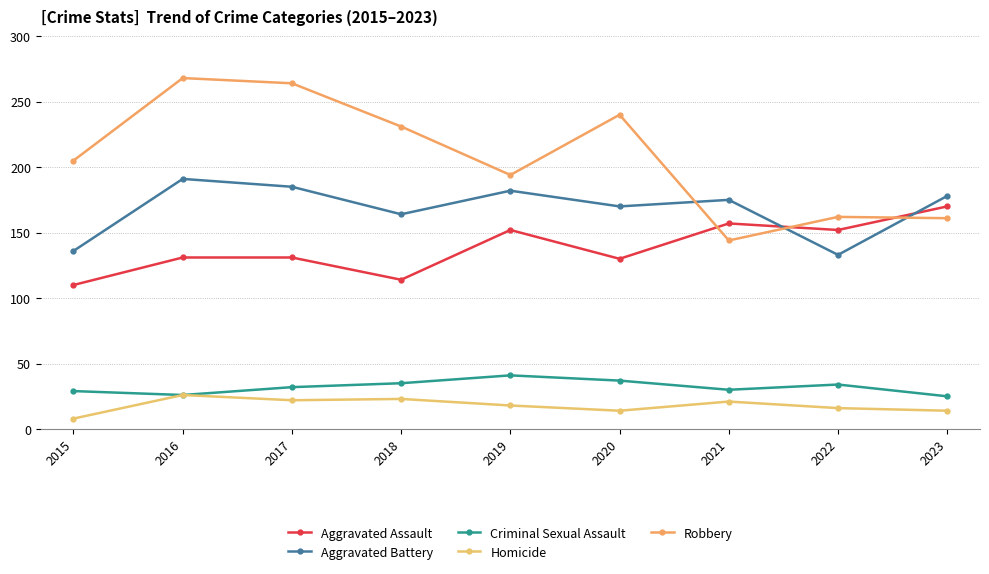

What are all the series names shown in the legend?

Aggravated Assault, Aggravated Battery, Criminal Sexual Assault, Homicide, Robbery